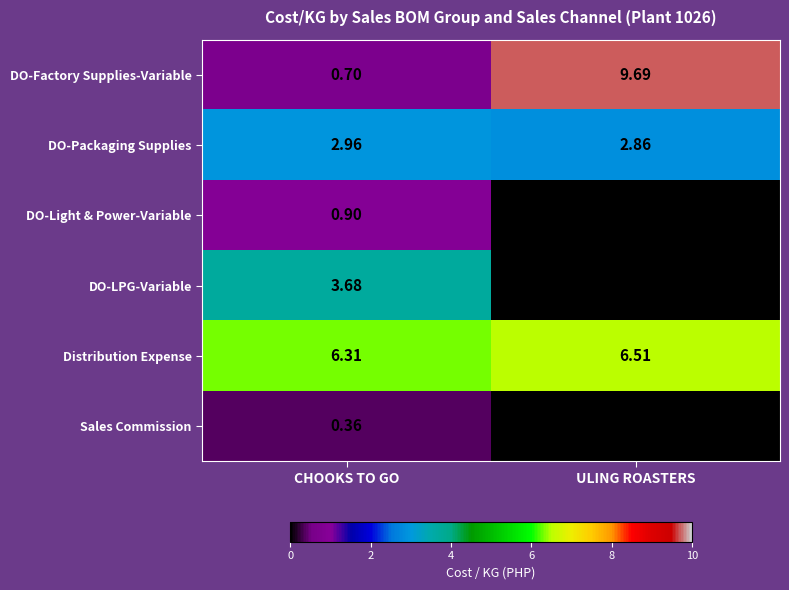

At which category does the chart reach its peak across all series?

ULING ROASTERS